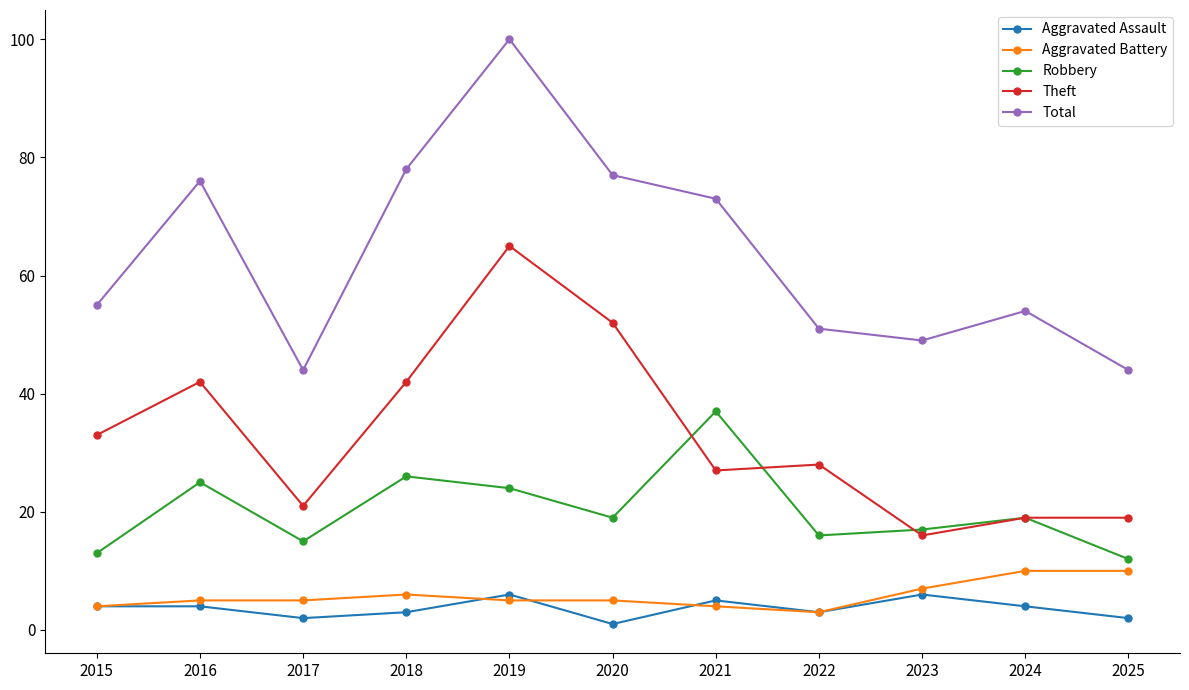

What is the minimum value shown in the chart?

1